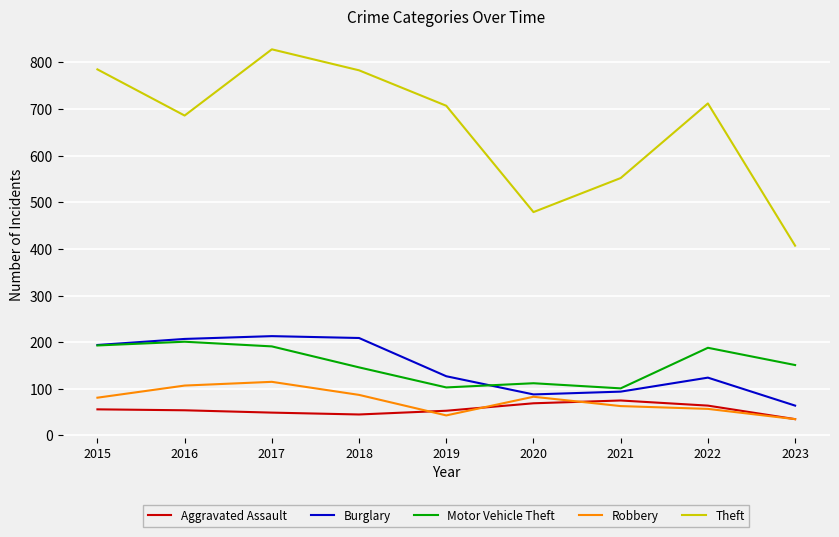

What is the sum of the Aggravated Assault values at 2019 and 2017?

102